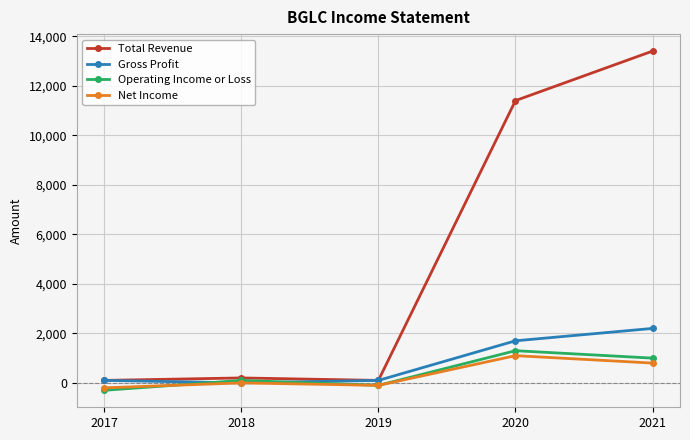

How many interior local valleys does the Gross Profit series have?

1